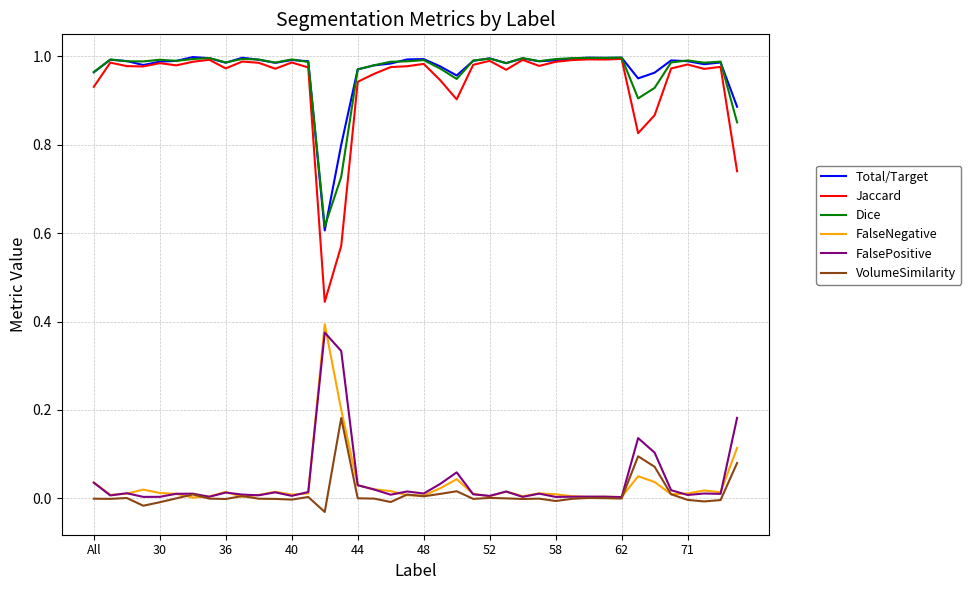

True or false: FalseNegative and Dice intersect in this chart.

False